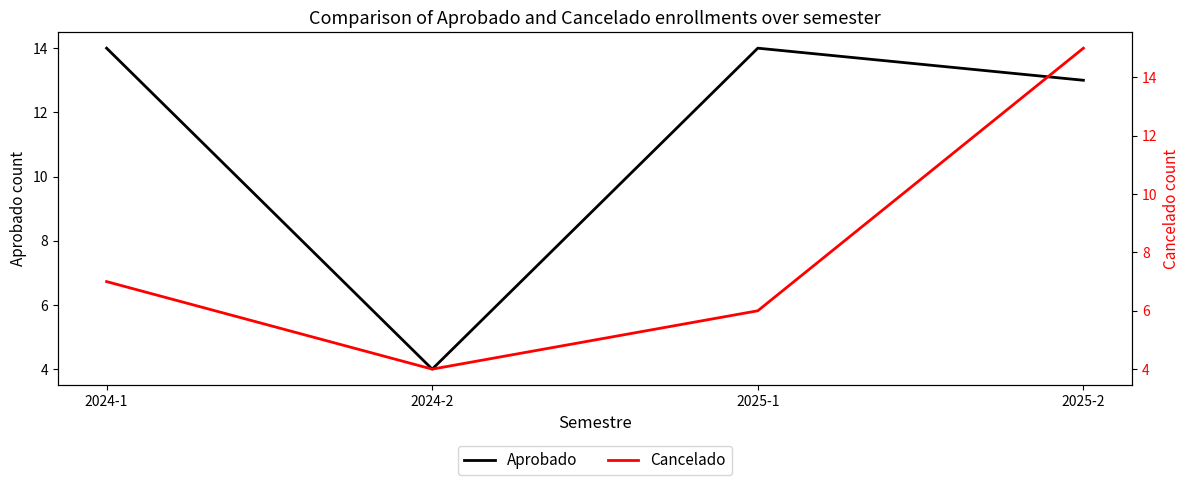

Is it true that Aprobado equals 4 at 2024-2?

True